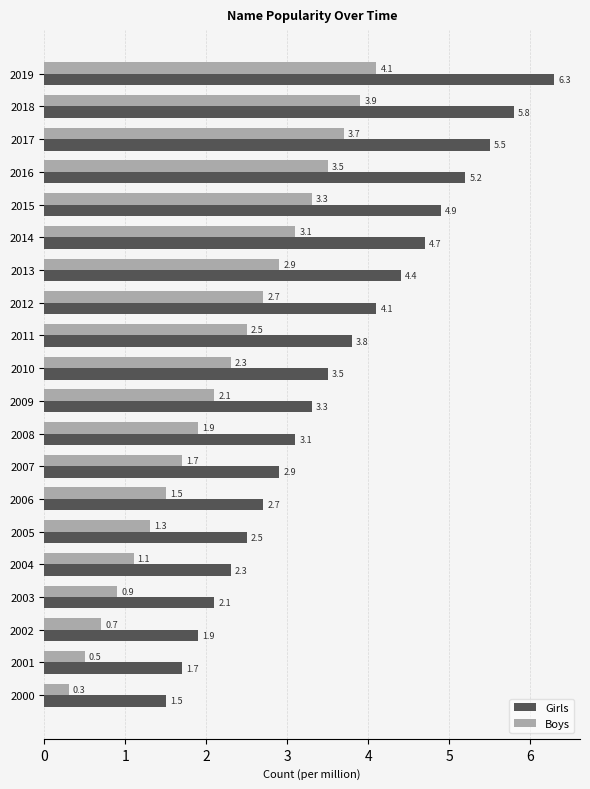

At how many categories does at least one series exceed 2?

17